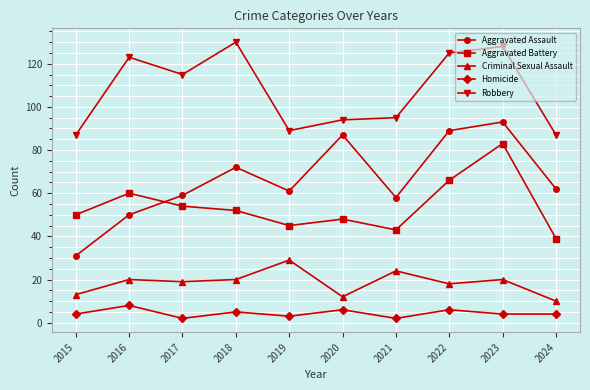

Does the chart display data point markers on the line(s)?

Yes